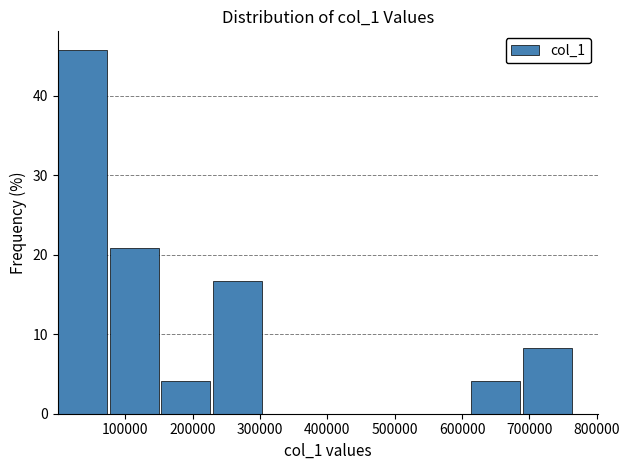

Over which range of the x-axis is the bar tallest?

0 to 80000